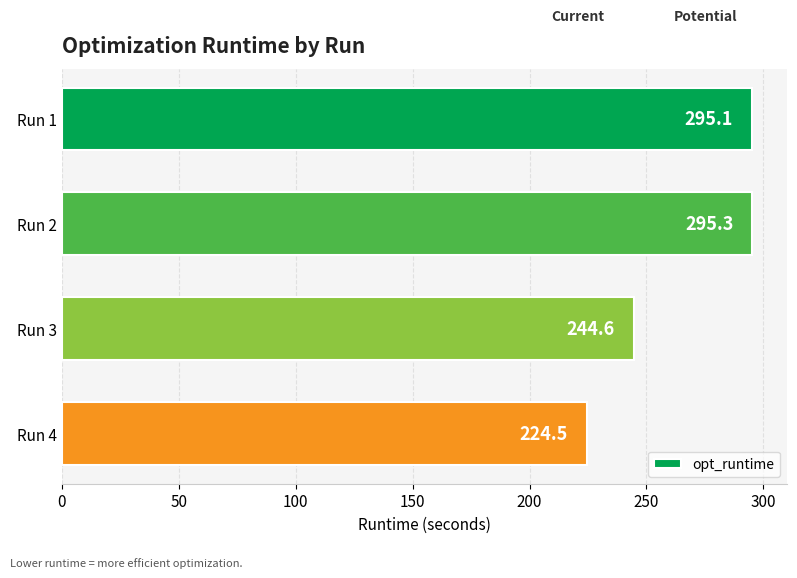

The value at Run 3 is 244.6. True or false?

True